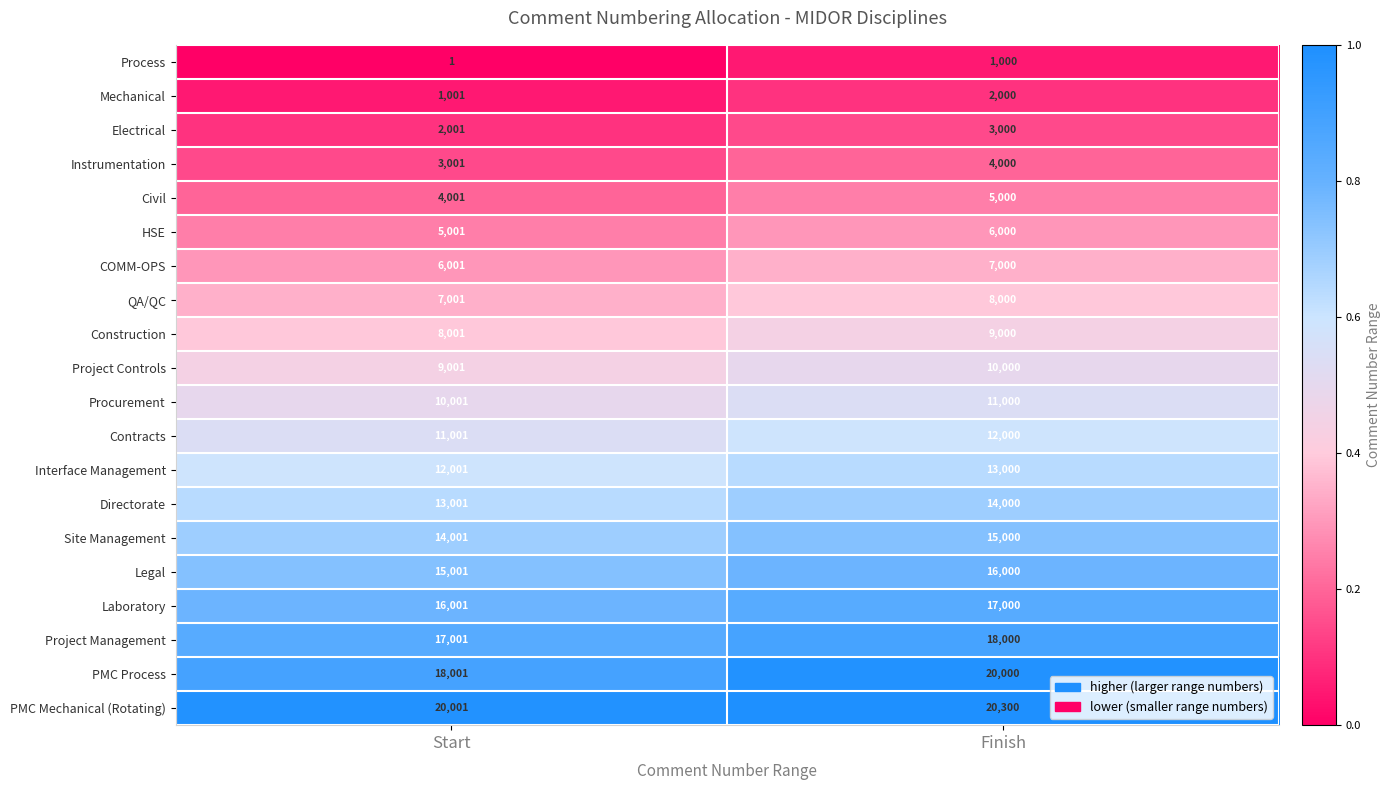

What is the spread (max minus min) of values at Start?

20000